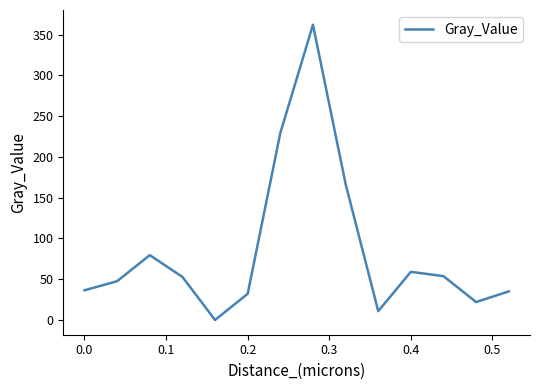

What is the maximum value shown in the chart?

362.1